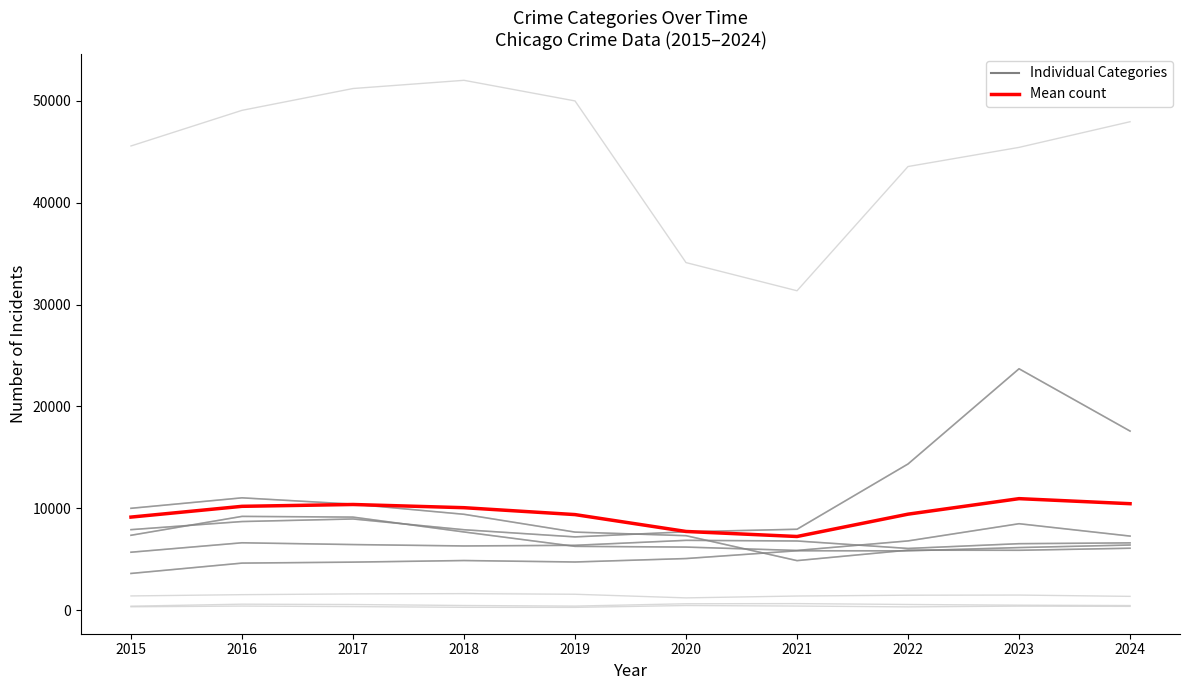

Count the number of categories in the chart.

10